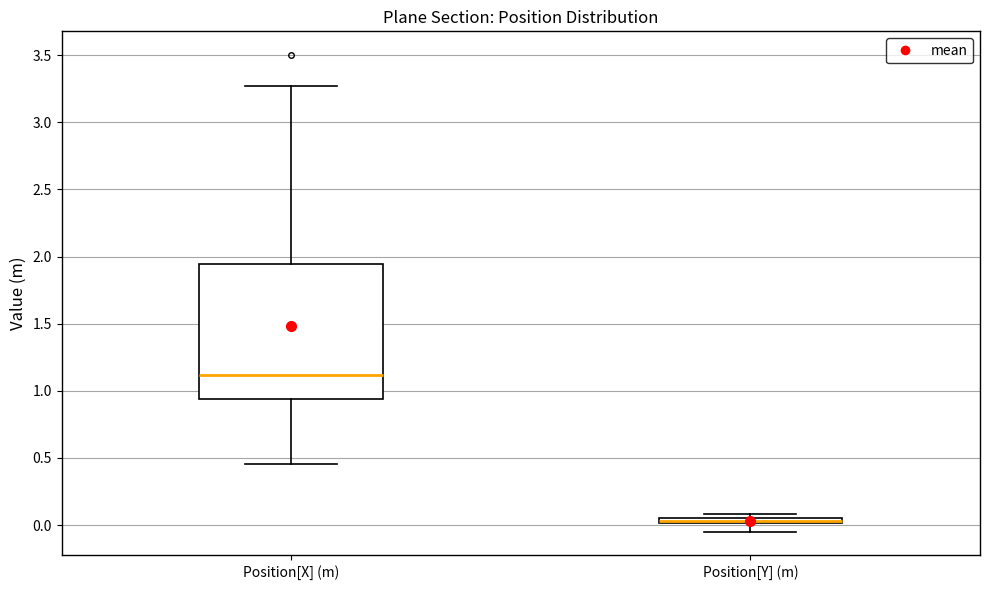

Comparing the boxes themselves (not the whiskers), which one is the tallest?

Position[X] (m)